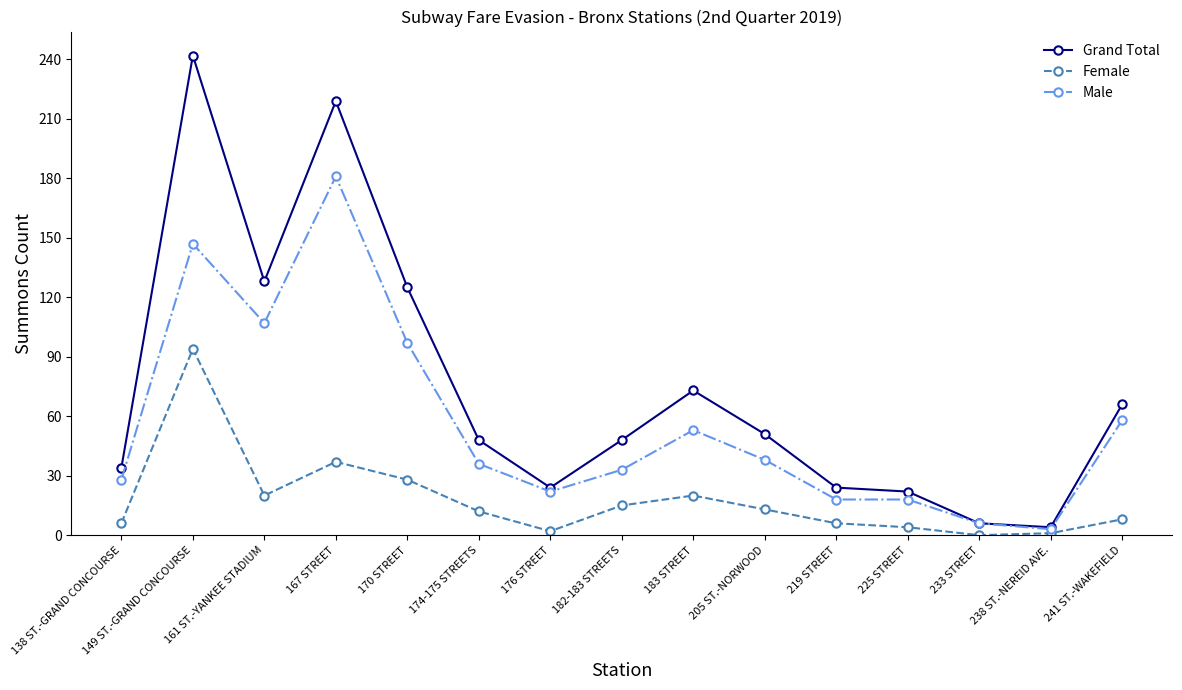

At 174-175 STREETS, list the series in order from smallest to largest.

Female, Male, Grand Total